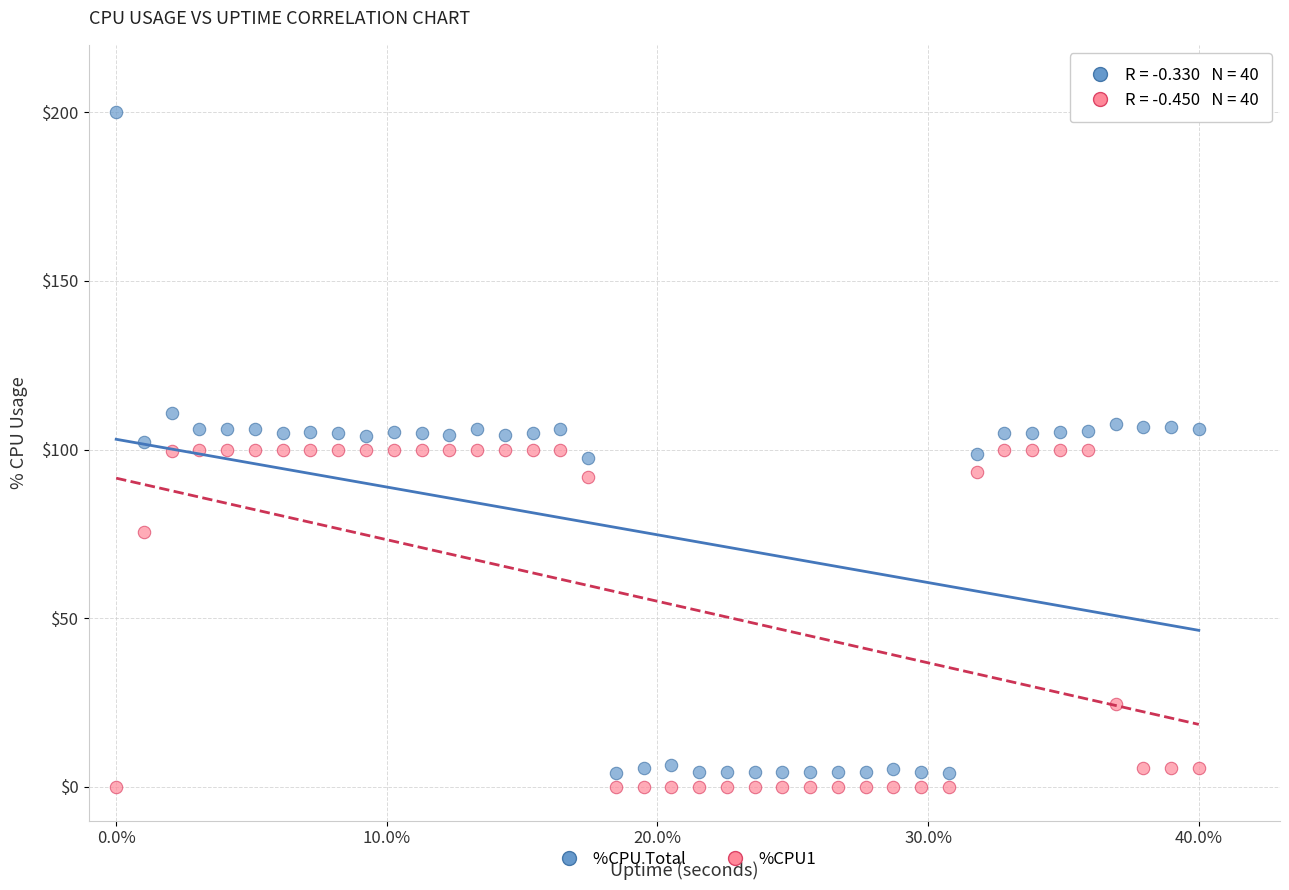

Across all data points, what is the range of X values (max minus min)?

40.0